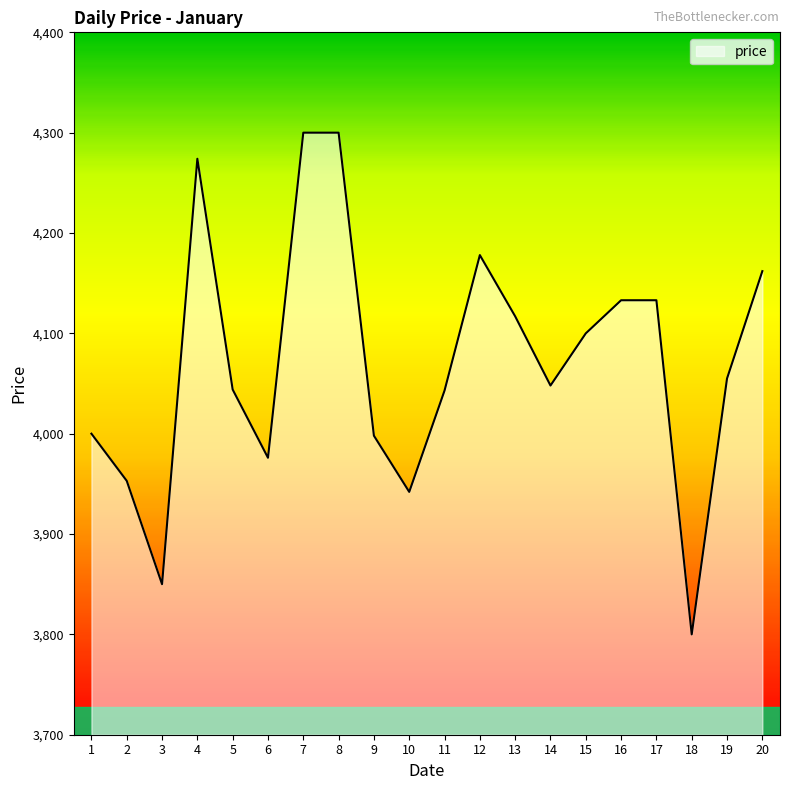

What is the change in value from 5 to 20?

+118